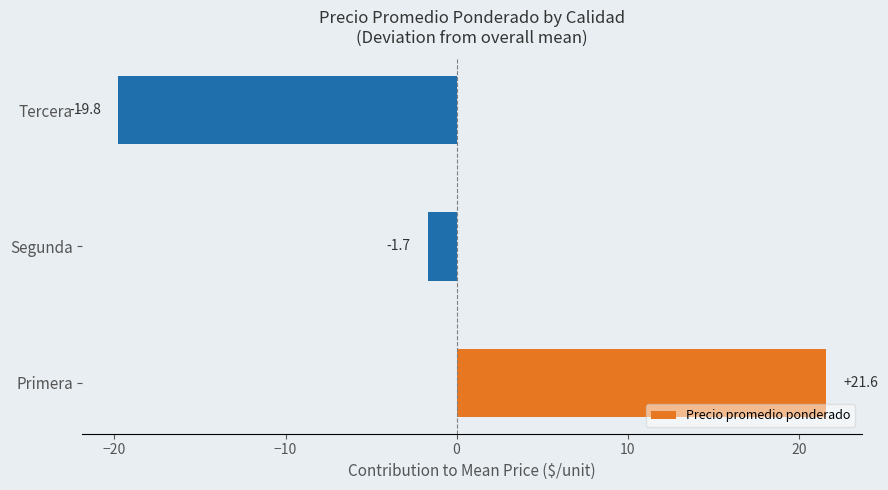

What is the difference between the maximum and minimum values?

41.4